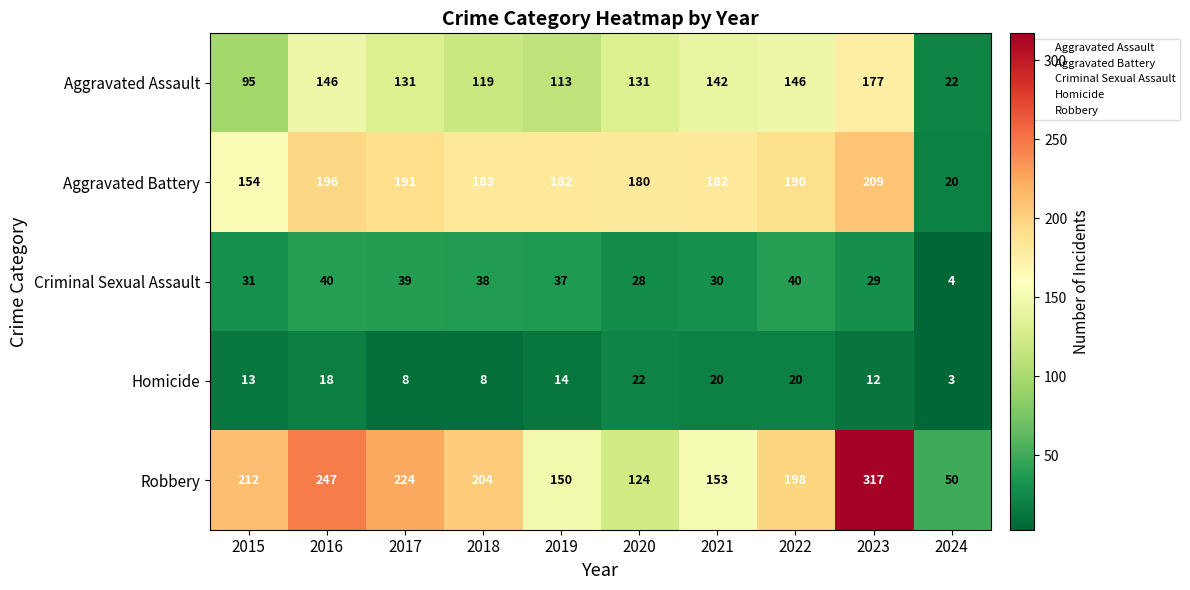

How many series are shown in this chart?

5